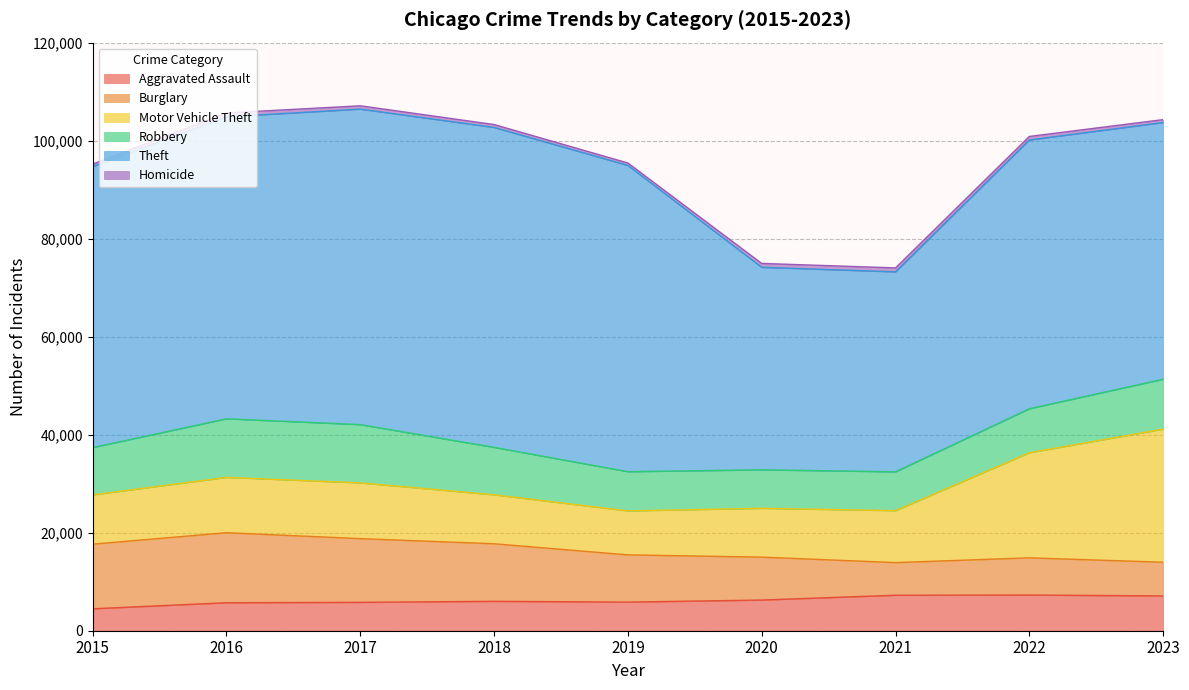

Is the value of Theft at 2022 greater than the value of Motor Vehicle Theft at 2016?

Yes